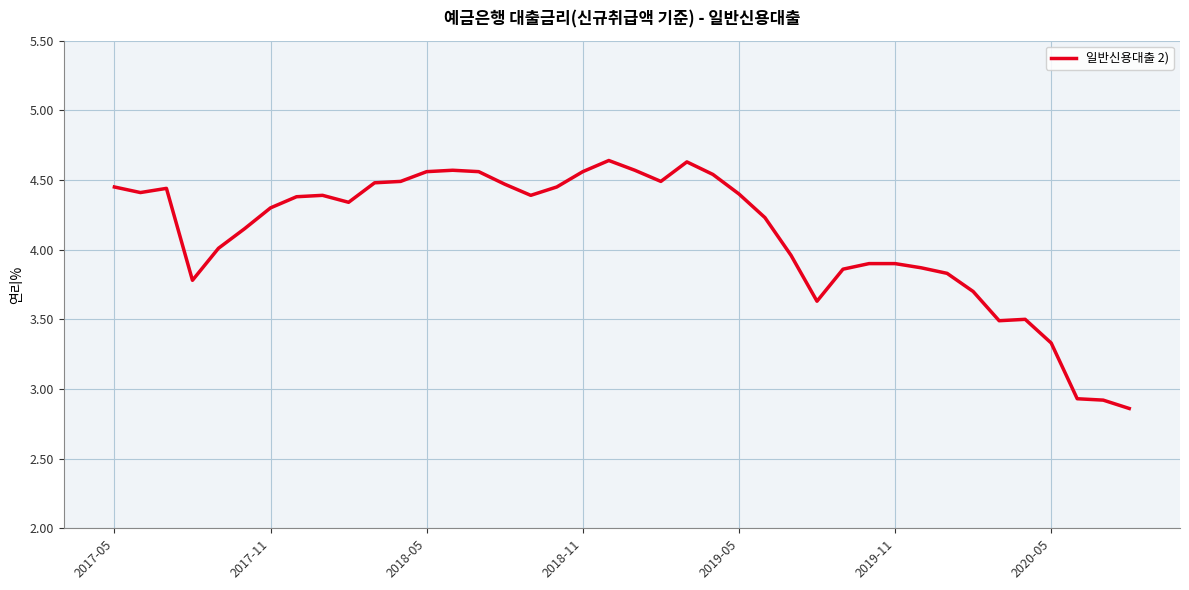

Reading right to left, transcribe all the data shown in this chart.

2.9	2.9	2.9	3.3	3.5	3.5	3.7	3.8	3.9	3.9	3.9	3.9	3.6	4.0	4.2	4.4	4.5	4.6	4.5	4.6	4.6	4.6	4.5	4.4	4.5	4.6	4.6	4.6	4.5	4.5	4.3	4.4	4.4	4.3	4.2	4.0	3.8	4.4	4.4	4.5